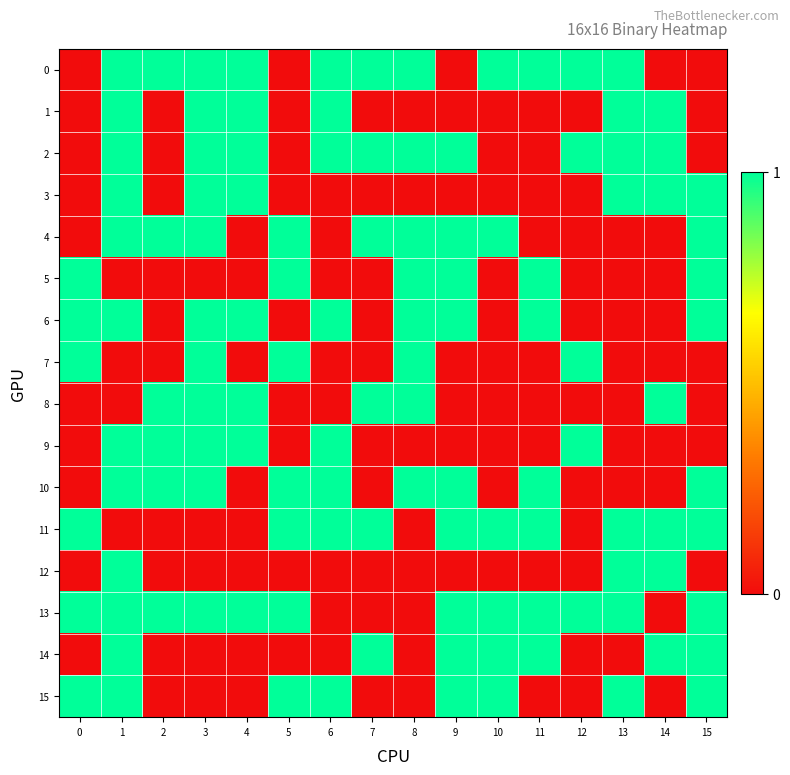

Which has a higher value, 7 or 8?

7